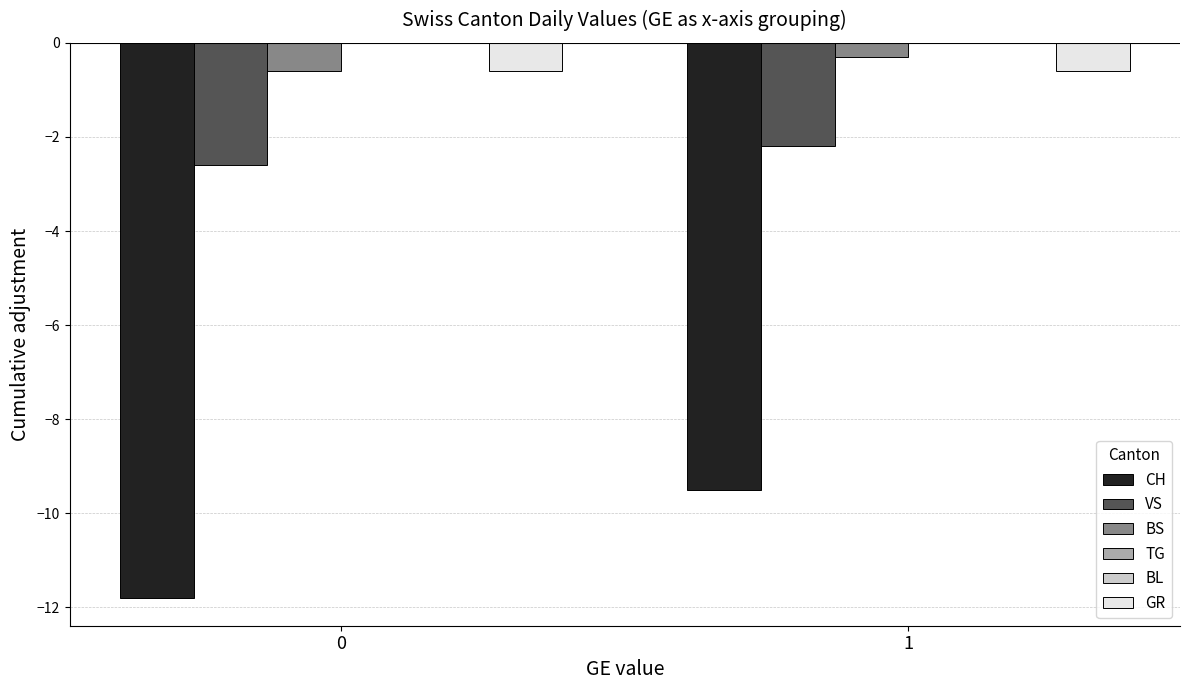

The BS series shows -0.3 at 1. True or false?

True